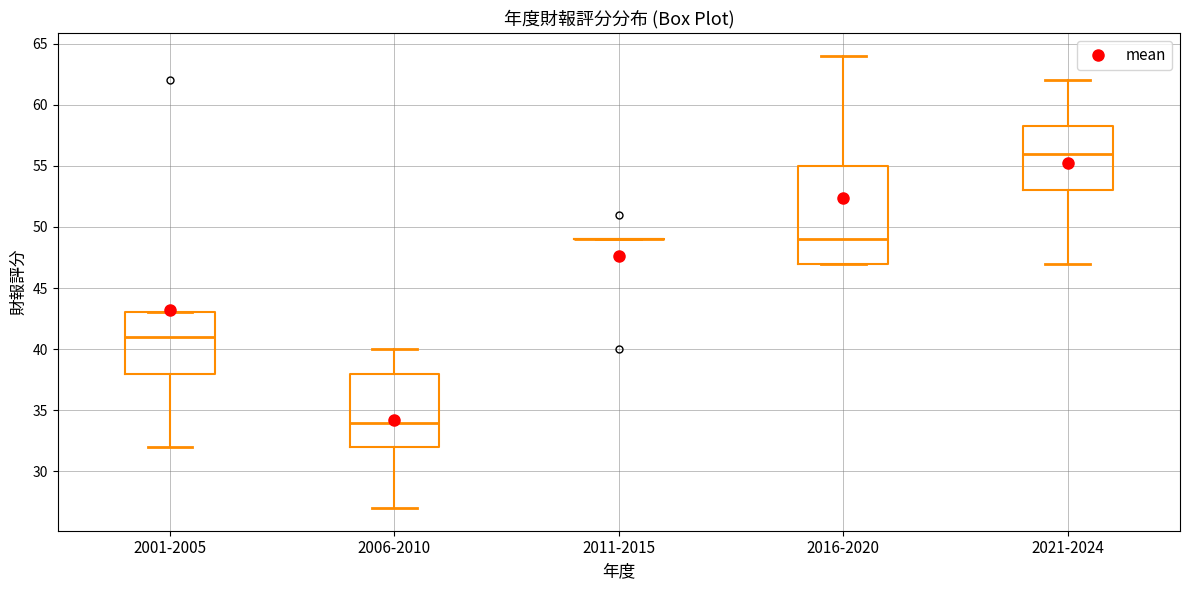

Reading left to right, read every box against the y-axis: the position of its median line, the range the box covers, and the ends of its whiskers. The values are not printed on the chart, so give them approximately, as read against the axis.

2001-2005: median 41.0, box 38.0 to 43.0, whiskers 32.0 to 43.0
2006-2010: median 34.0, box 32.0 to 38.0, whiskers 27.0 to 40.0
2011-2015: box collapsed to a line at 49.0, whiskers 49.0 to 49.0
2016-2020: median 49.0, box 47.0 to 55.0, whiskers 47.0 to 64.0
2021-2024: median 56.0, box 53.0 to 58.5, whiskers 47.0 to 62.0